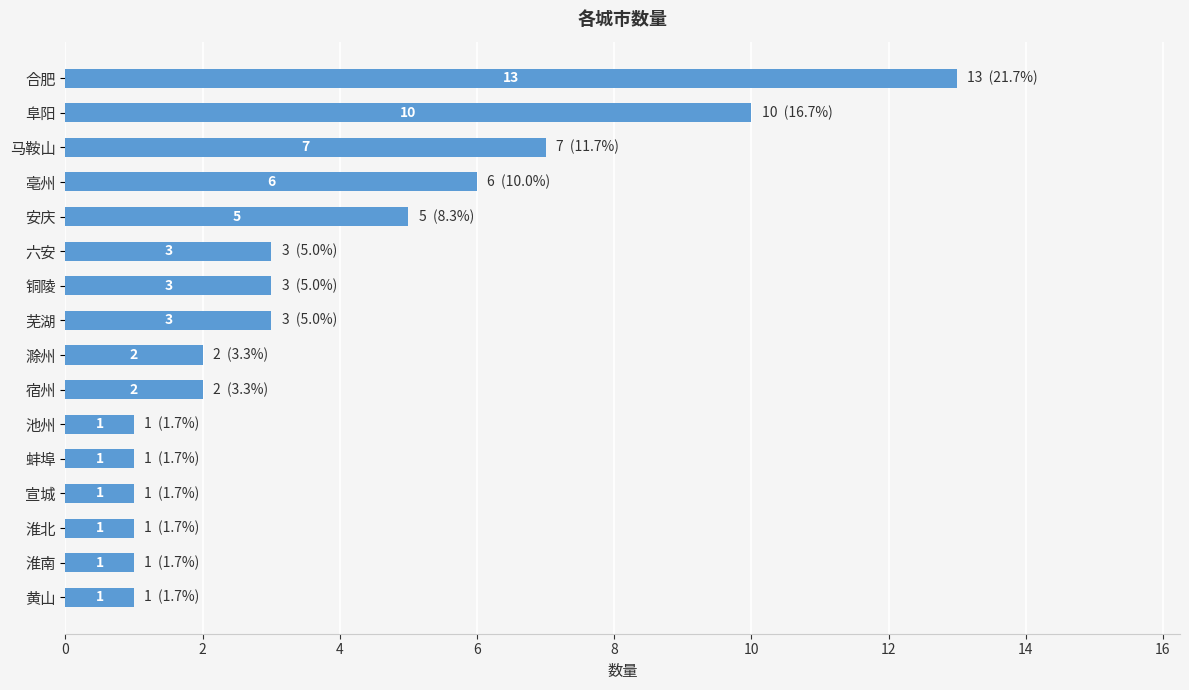

What is the difference between the second highest and second lowest values?

9